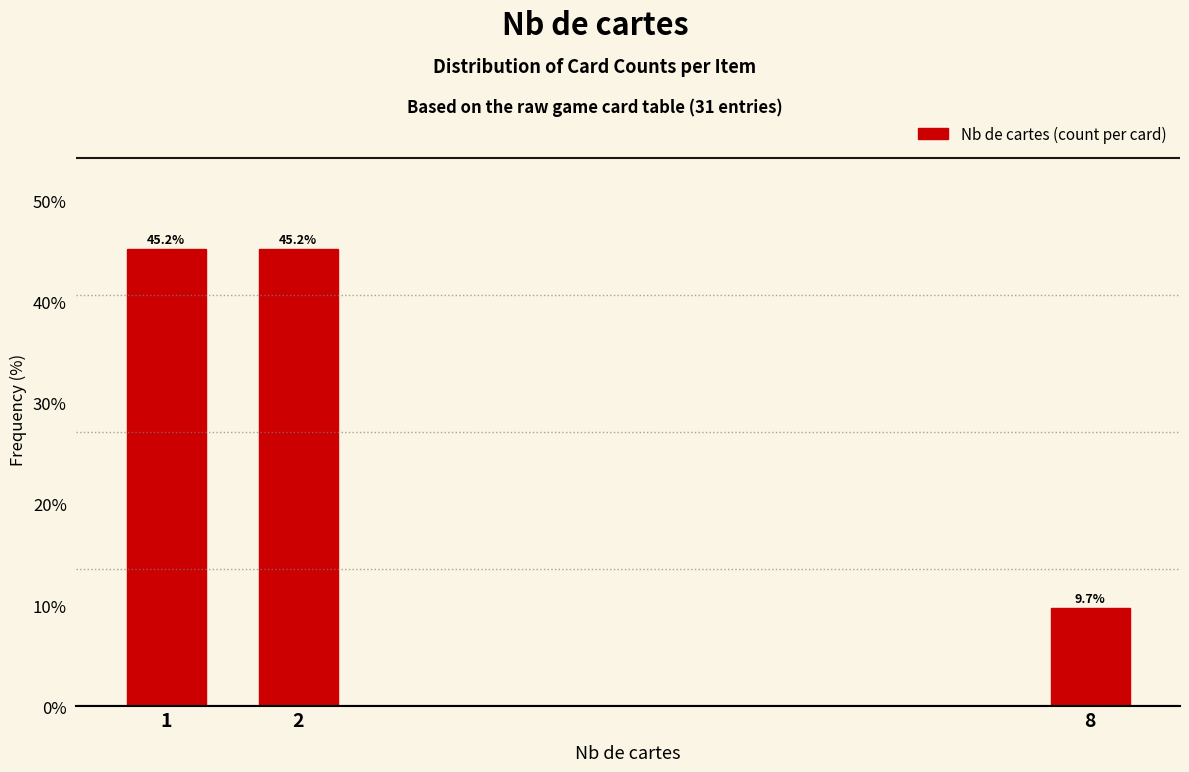

Reading left to right, what are all the values shown in this chart?

45.2	45.2	9.7